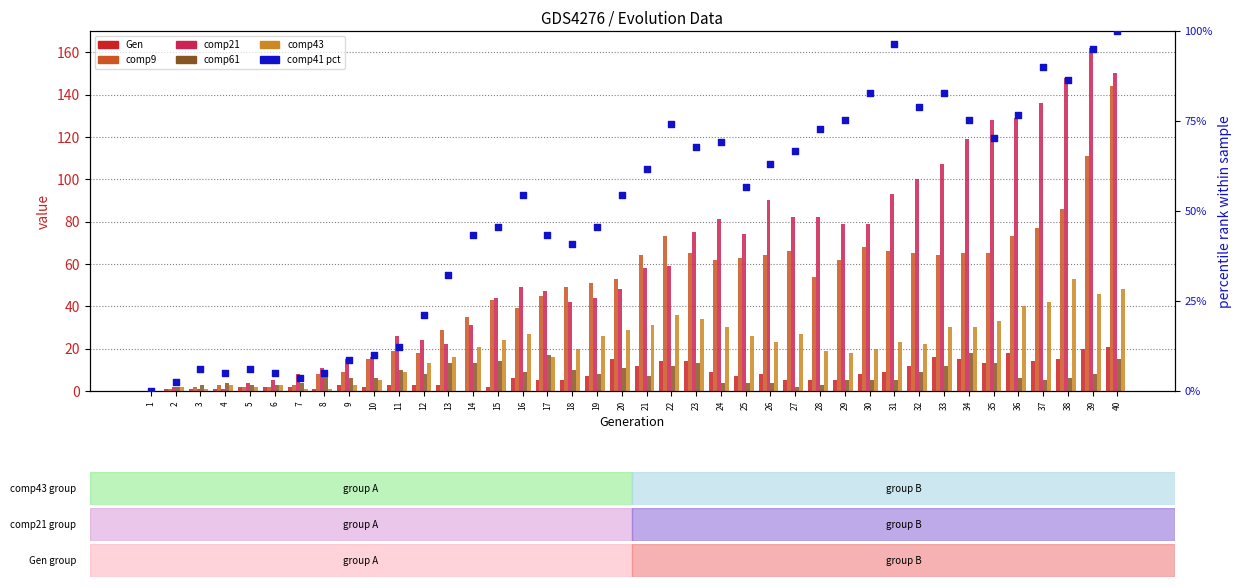

Which series has the largest total across all categories?

comp21